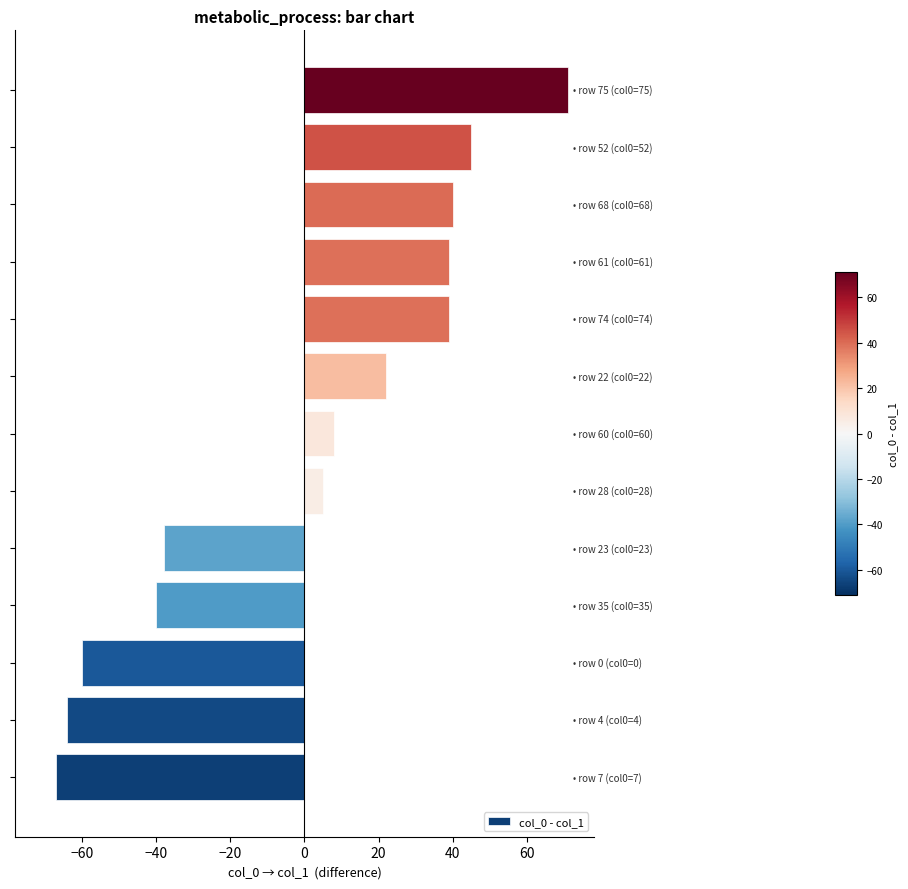

What is the difference between the maximum and second lowest values?

135